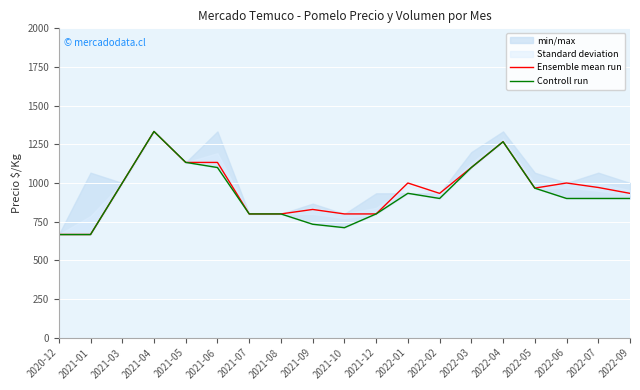

Reading left to right, list all the values displayed in this chart.

Ensemble mean run: 2020-12=667.0	2021-01=667.0	2021-03=1000.0	2021-04=1333.0	2021-05=1133.0	2021-06=1133.0	2021-07=800.0	2021-08=800.0	2021-09=829.0	2021-10=800.0	2021-12=800.0	2022-01=1000.0	2022-02=933.0	2022-03=1100.0	2022-04=1267.0	2022-05=967.0	2022-06=1000.0	2022-07=971.0	2022-09=933.0
Controll run: 2020-12=666.7	2021-01=666.7	2021-03=1000.0	2021-04=1333.3	2021-05=1133.3	2021-06=1100.0	2021-07=800.0	2021-08=800.0	2021-09=733.3	2021-10=711.1	2021-12=800.0	2022-01=933.3	2022-02=900.0	2022-03=1100.0	2022-04=1266.7	2022-05=966.7	2022-06=900.0	2022-07=900.0	2022-09=900.0